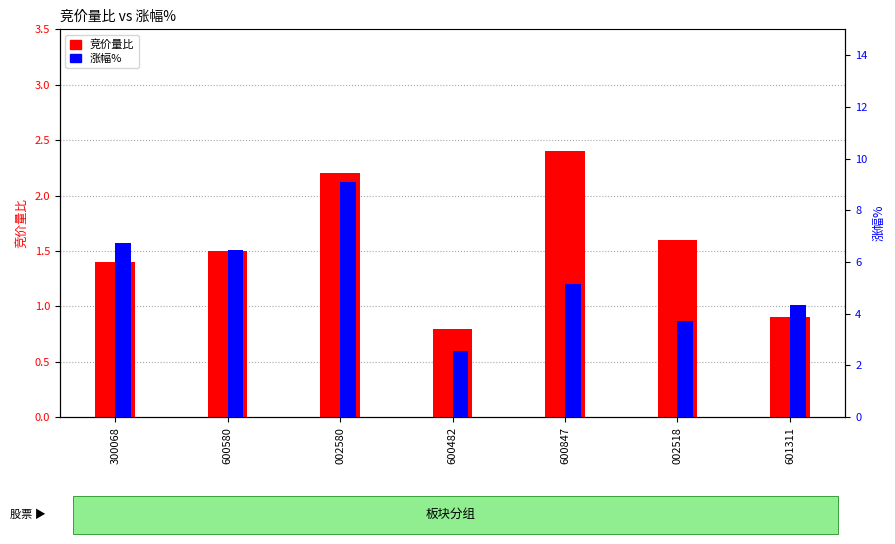

At how many categories does at least one series exceed 0?

7